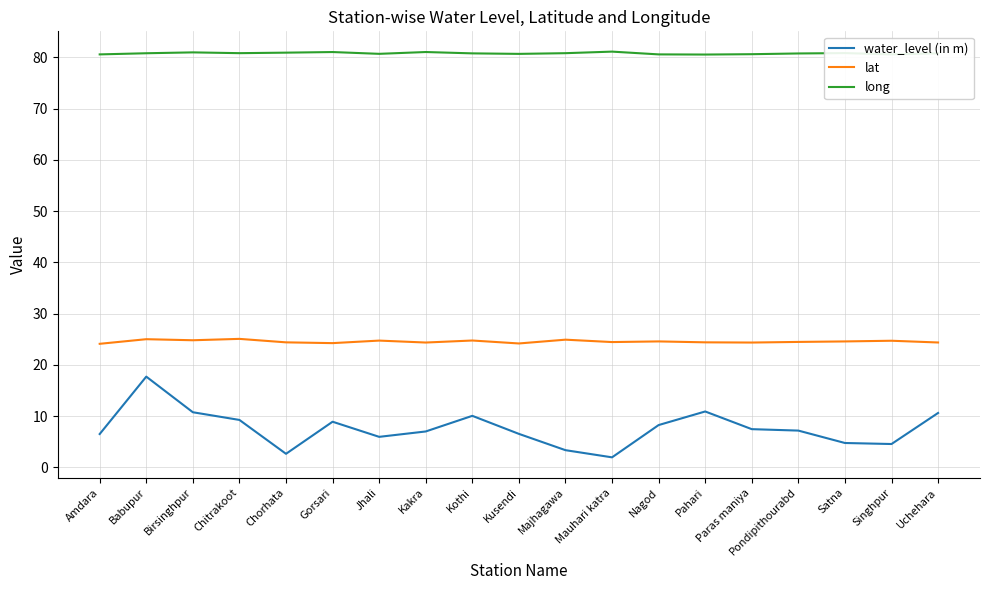

Is the value of water_level (in m) at Jhali greater than the value of long at Pondipithourabd?

No